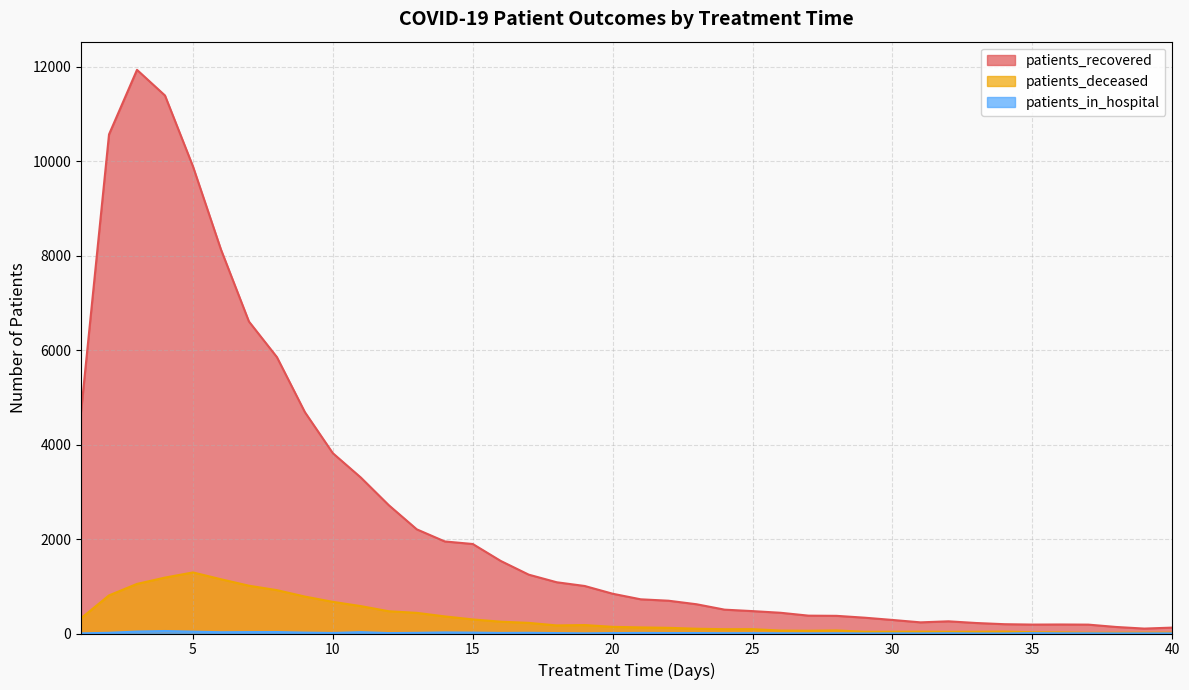

True or false: patients_deceased has a value of 1651 at 8.

False